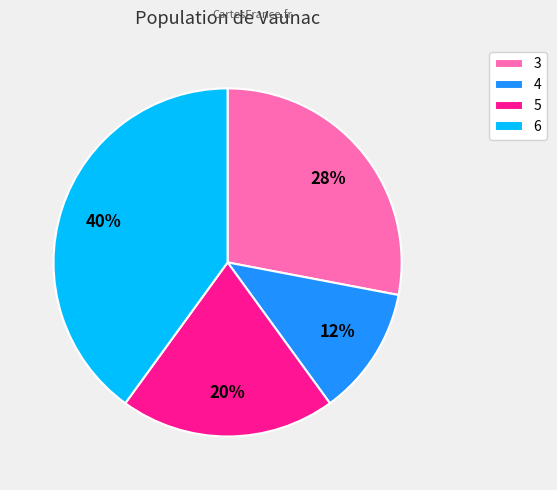

Does 4 represent more than half of the total?

No